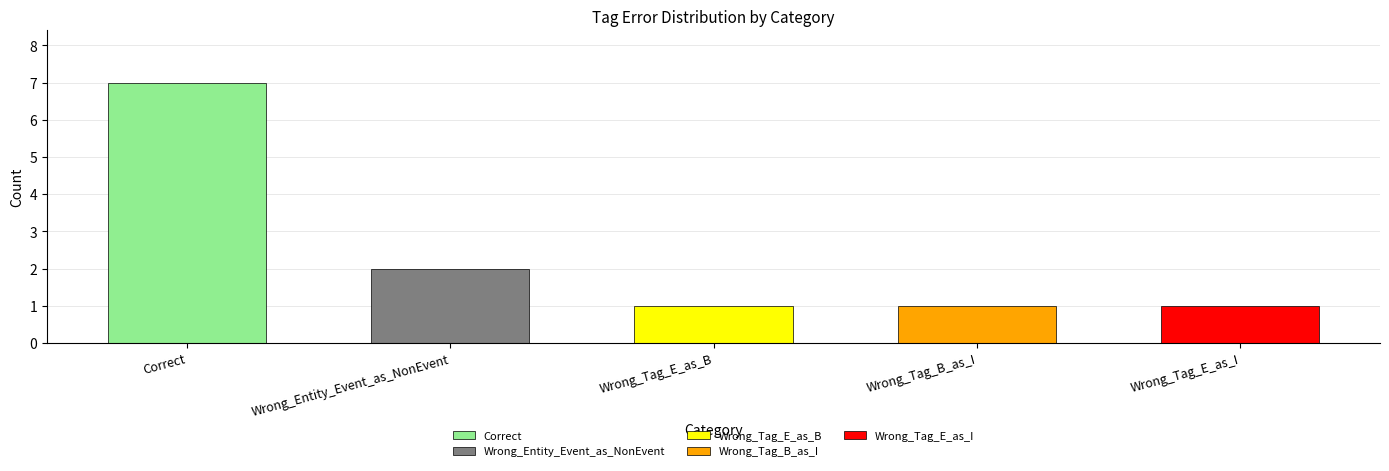

Is it true that the value at Wrong_Tag_B_as_I is 1?

True